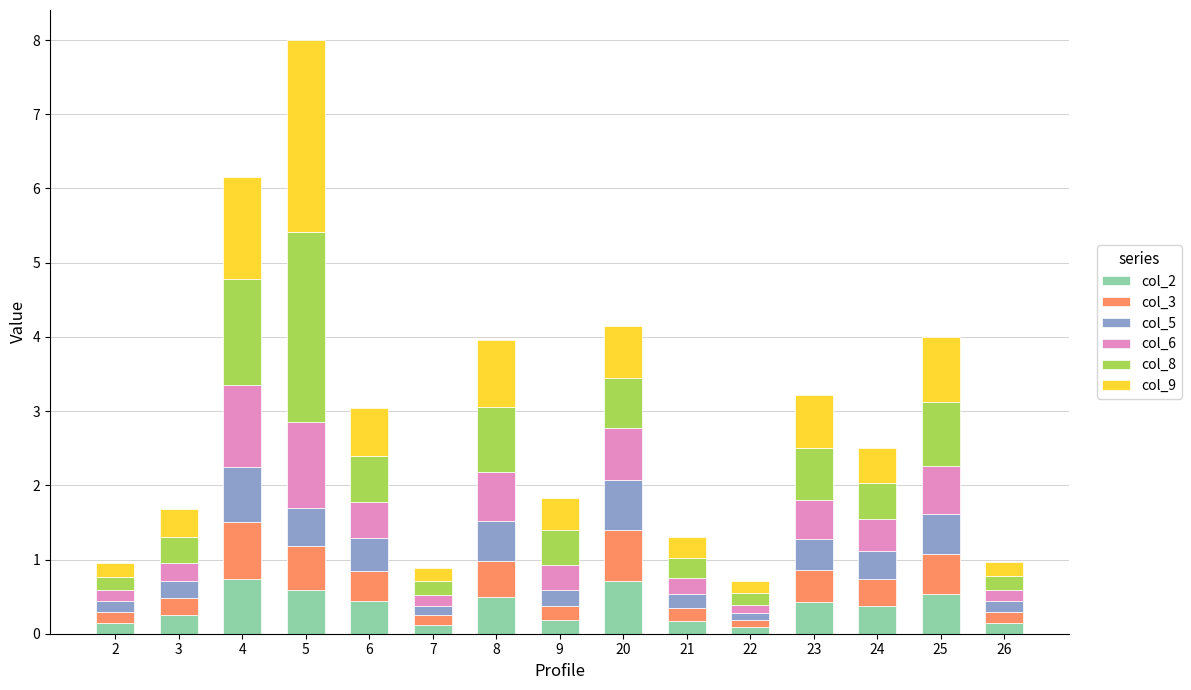

At which category is the sum across all series the highest?

5